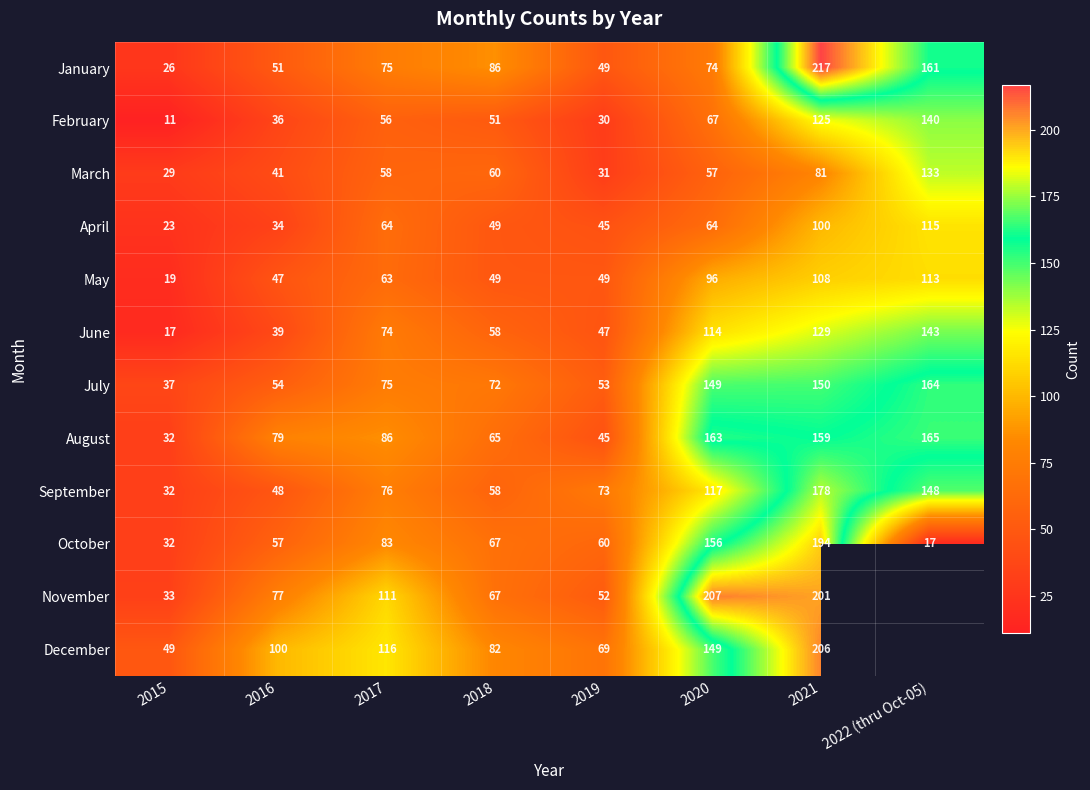

What is the lowest value of the June series?

17